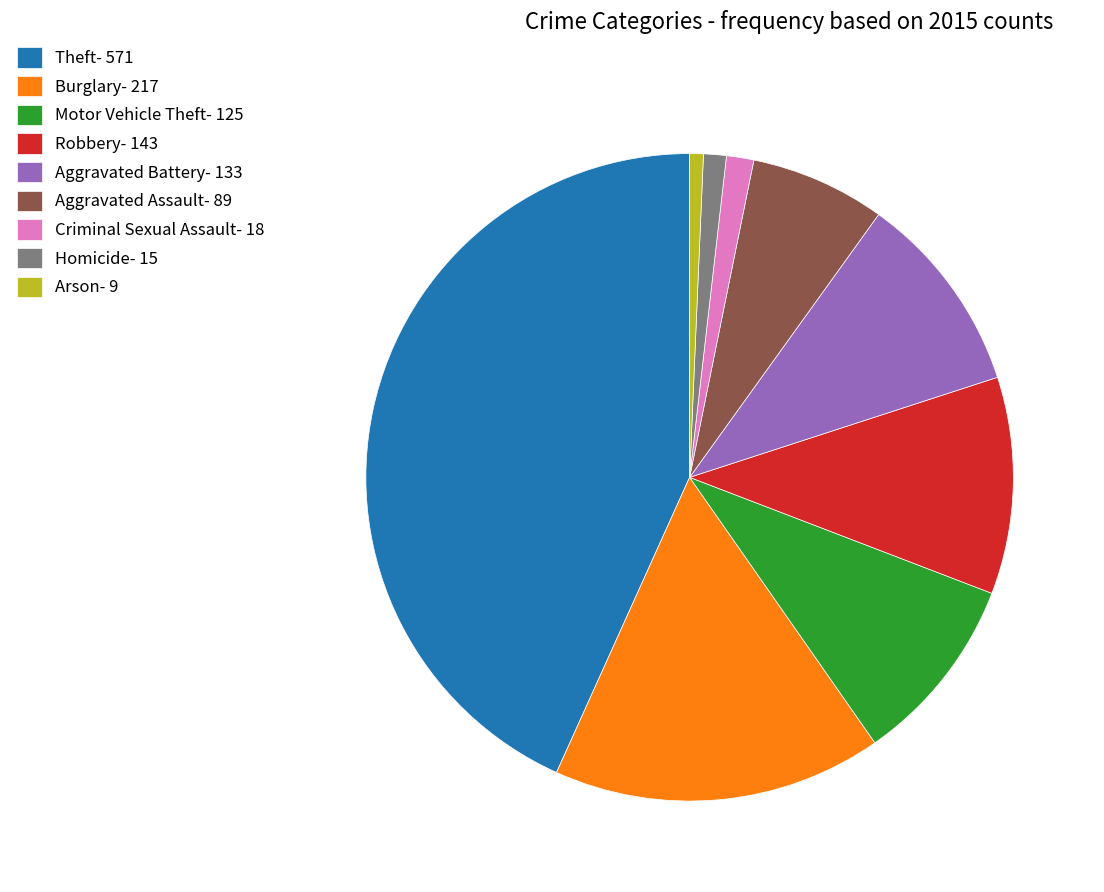

Between Burglary- 217 and Arson- 9, which is larger?

Burglary- 217